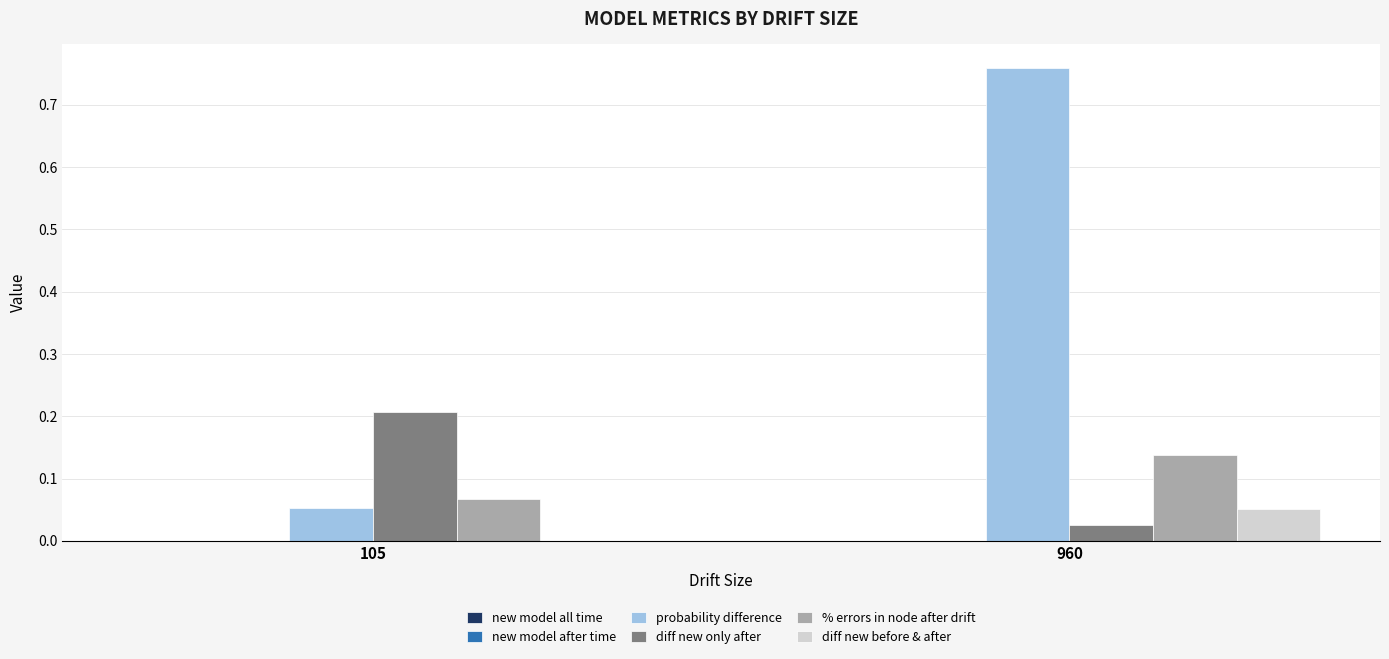

Which series changed the most between 105 and 960?

probability difference